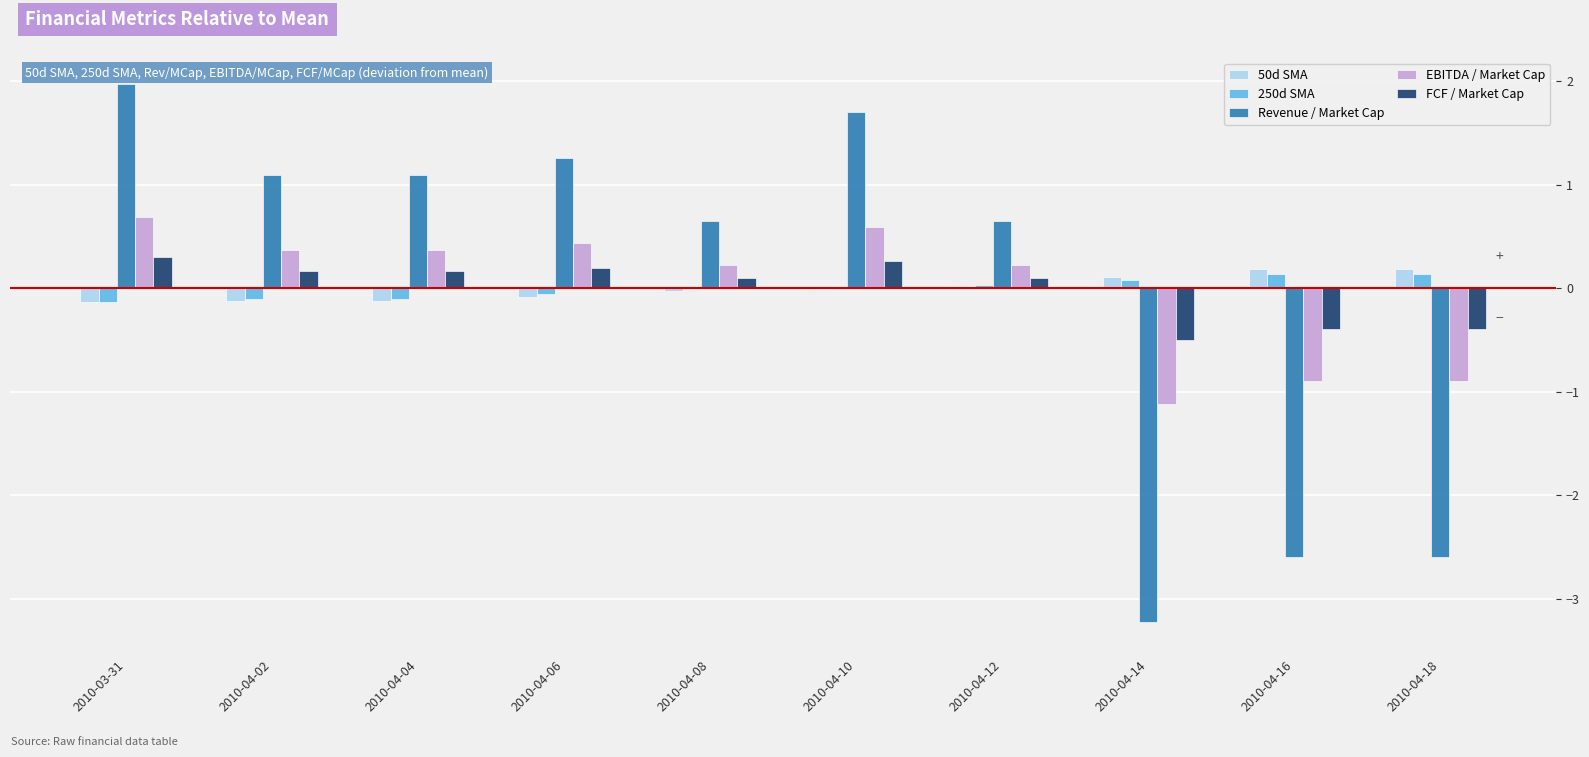

Which series changed the most between 2010-03-31 and 2010-04-02?

Revenue / Market Cap